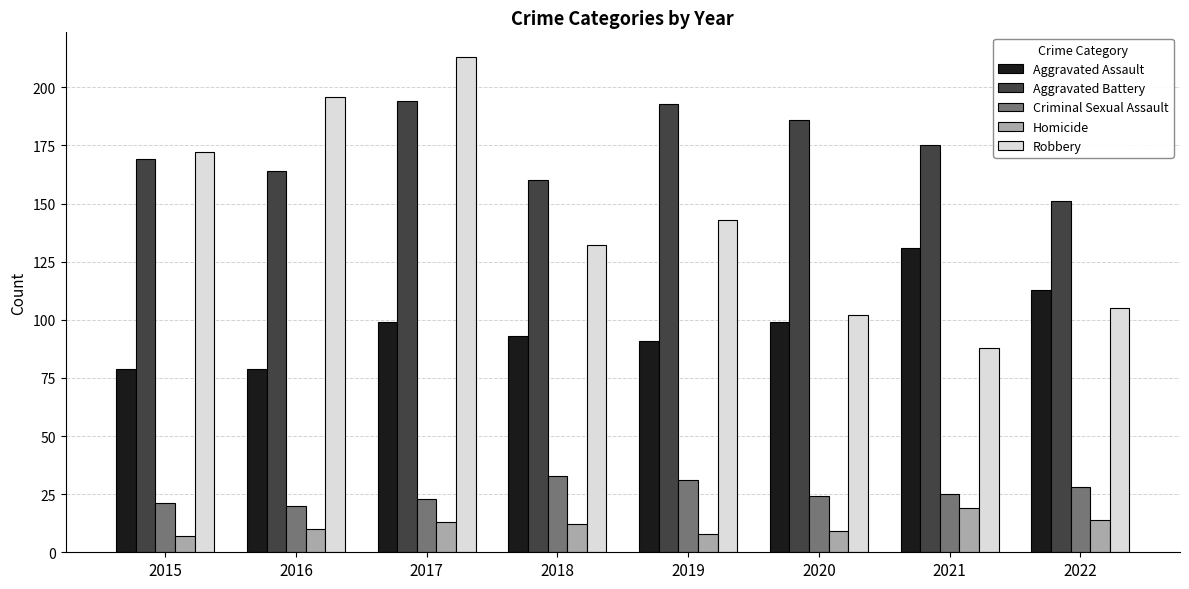

What is the total value across all series at 2019?

466